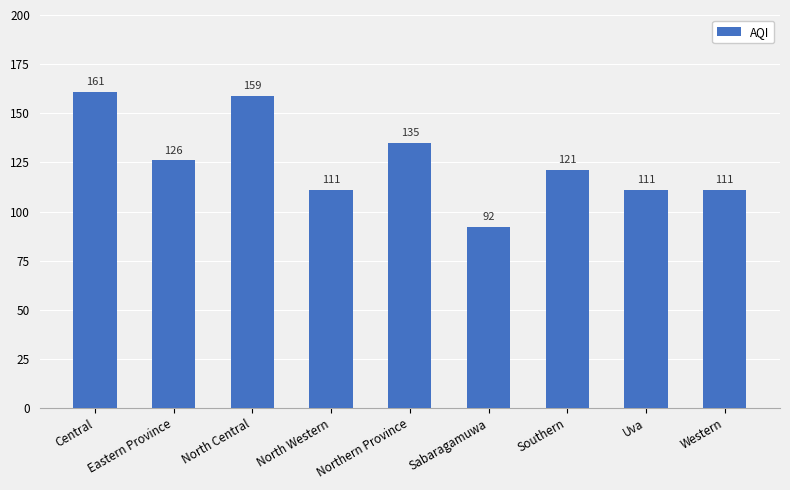

What is the greatest value displayed?

161